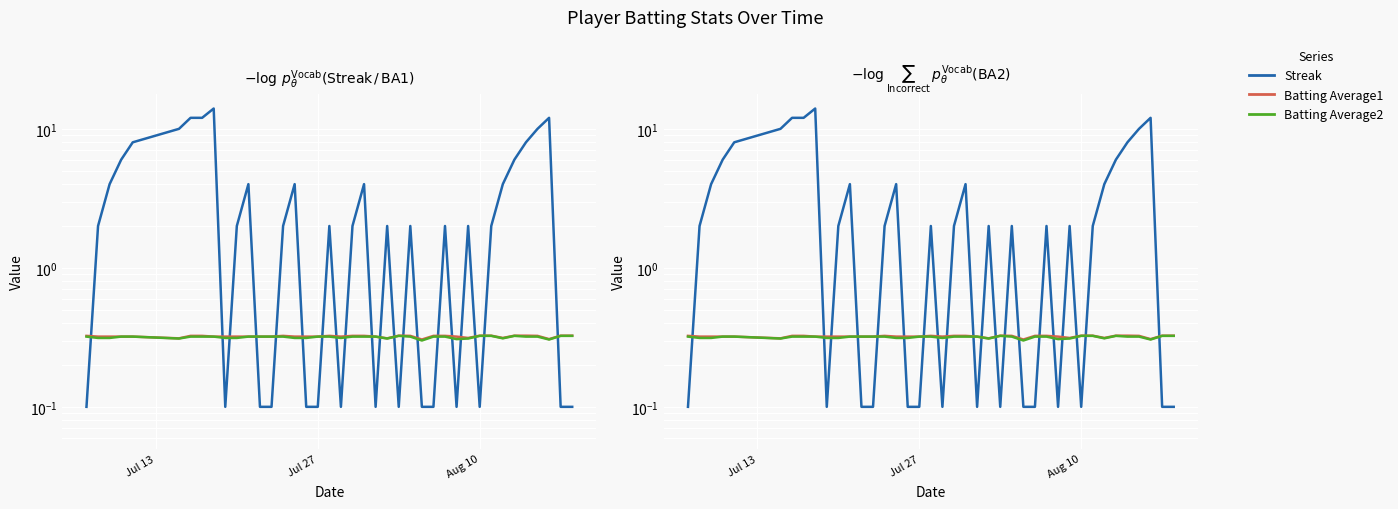

True or false: Streak has more than 0 interior local peaks.

True